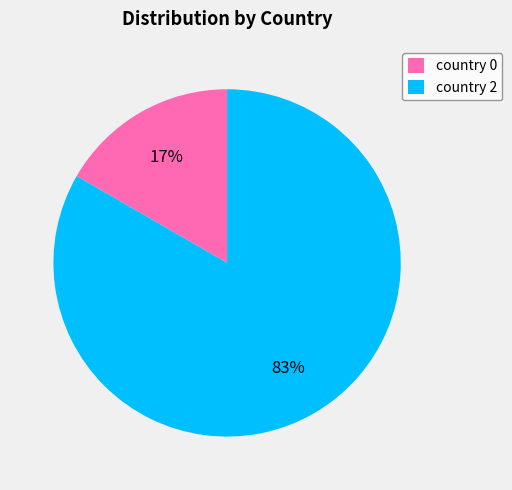

Do country 0 and country 2 together represent more than half of the pie?

Yes